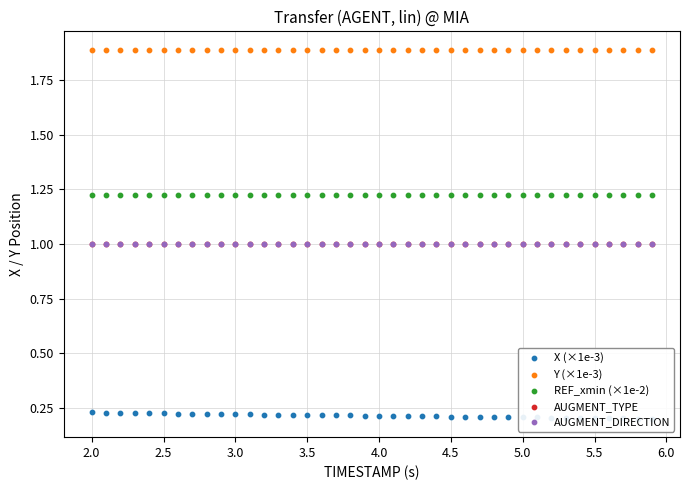

What is the total value across all series at 3.5?

5.3